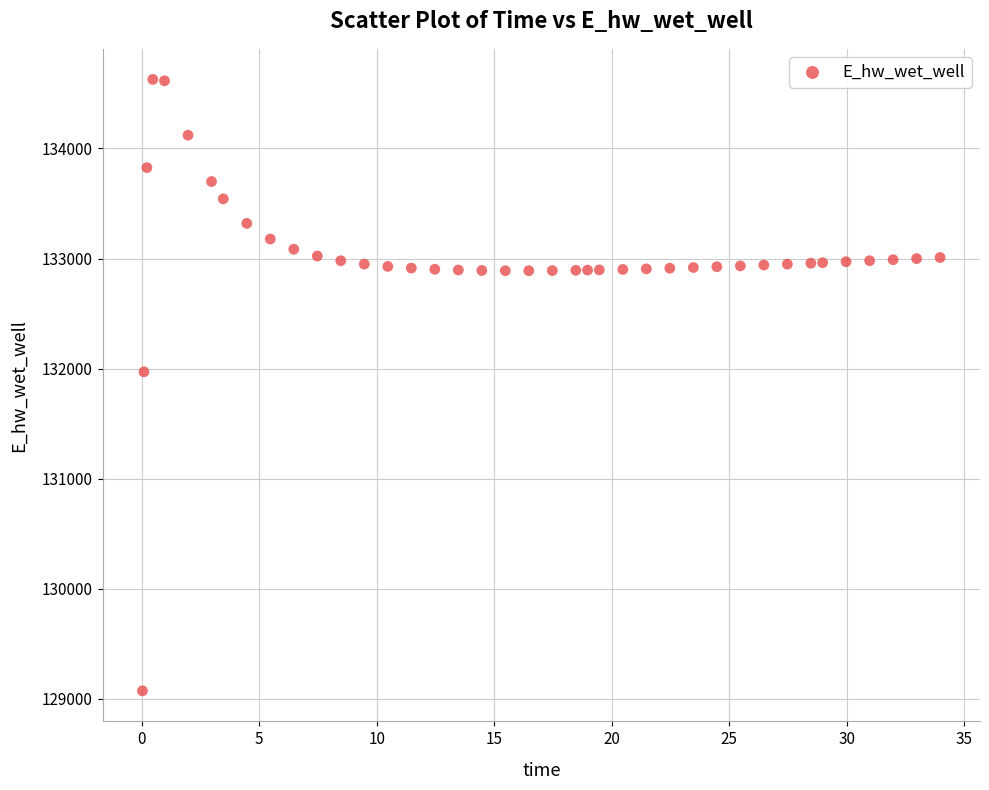

What Y value in the scatter plot is closest to 131849?

131970.0